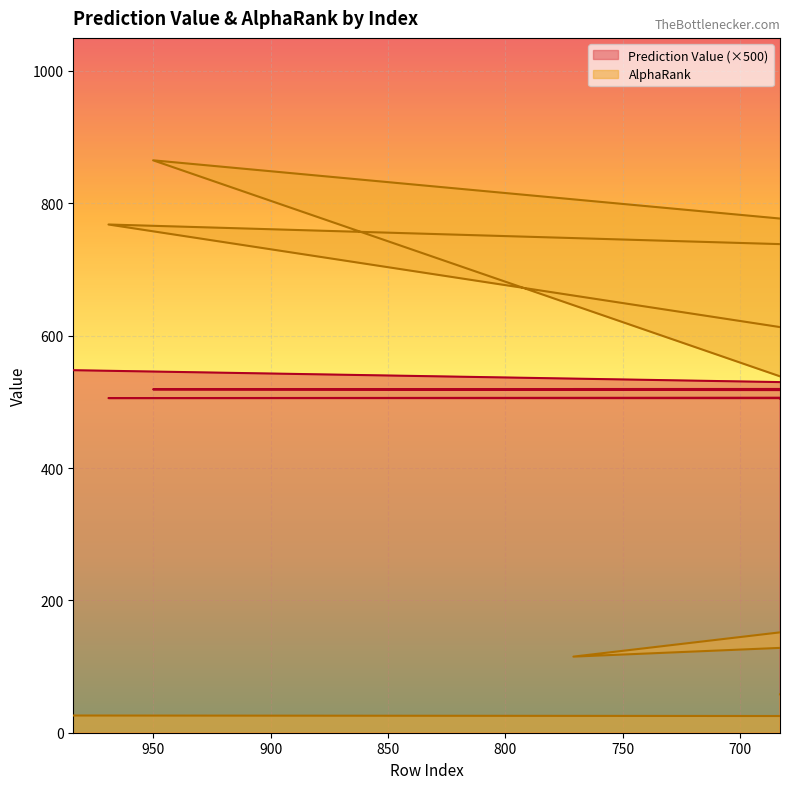

How many interior local peaks does the AlphaRank series have?

6